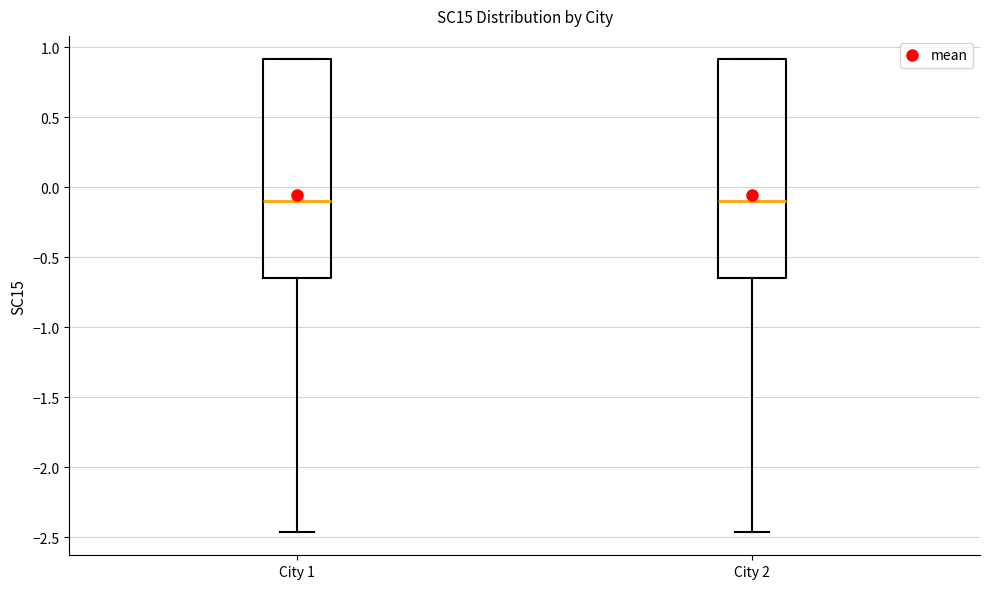

Reading left to right, transcribe this box plot: for each box, give where its median line is, the range the box spans, and where its two whiskers end, as read against the y-axis. The values are not printed on the chart, so give them approximately, as read against the axis.

City 1: median -0.10, box -0.65 to 0.90, whiskers -2.45 to 0.90
City 2: median -0.10, box -0.65 to 0.90, whiskers -2.45 to 0.90